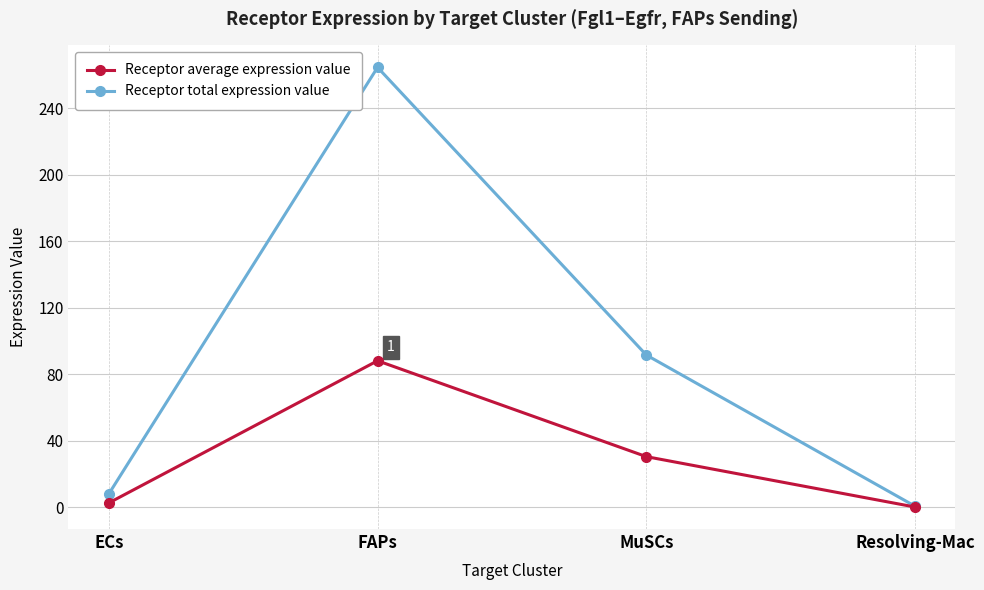

What is the sum of the Receptor average expression value values at MuSCs and ECs?

33.2